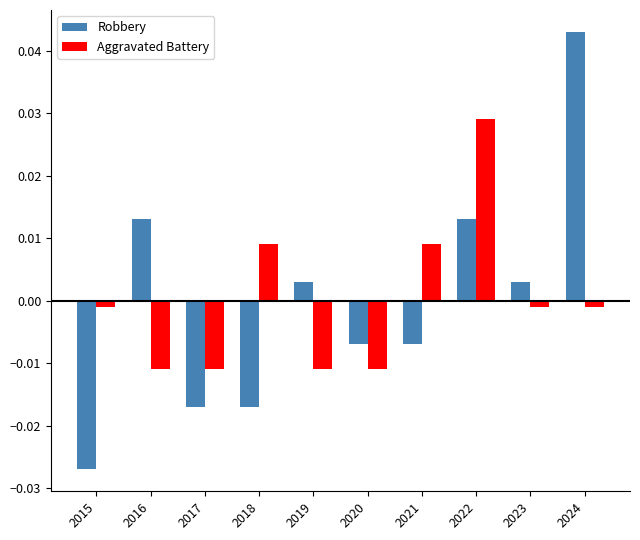

At 2022, list the series in order from smallest to largest.

Robbery, Aggravated Battery